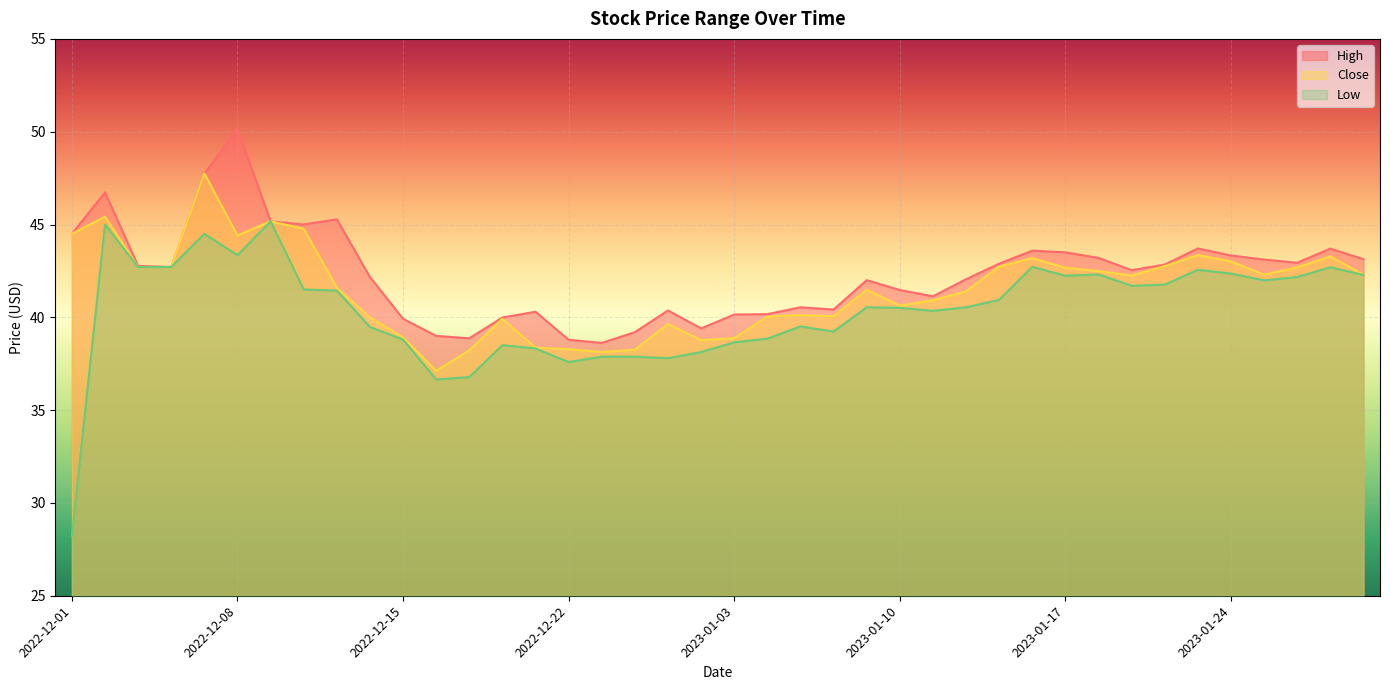

What is the sum of the Close values at 2023-01-20 and 2023-01-27?

86.0